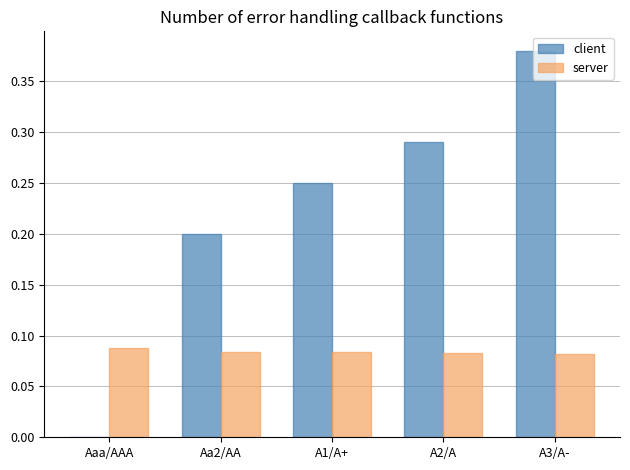

Which series changed the most between Aaa/AAA and A3/A-?

client